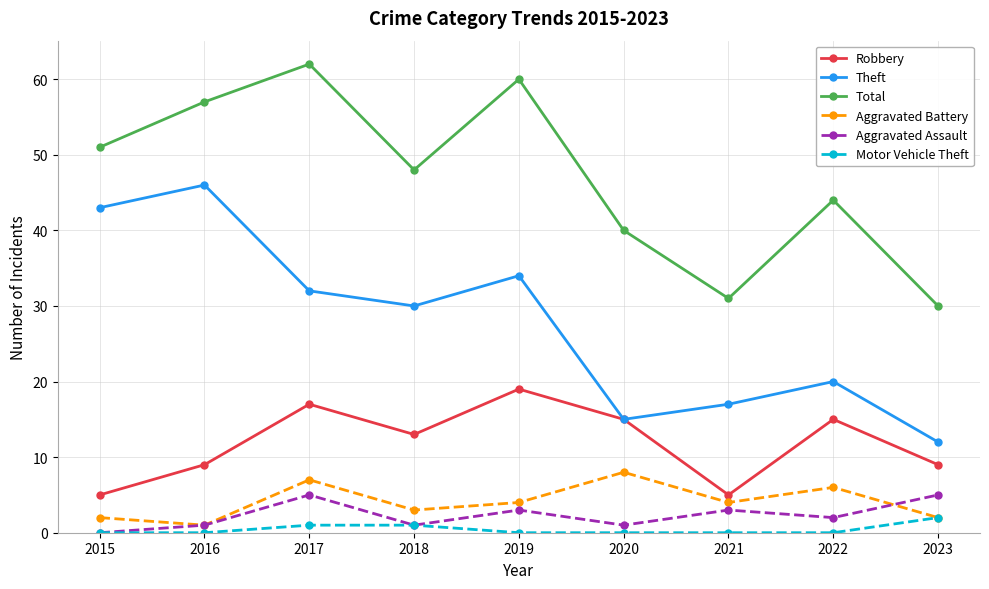

How many values in the Aggravated Assault series are below 2?

4